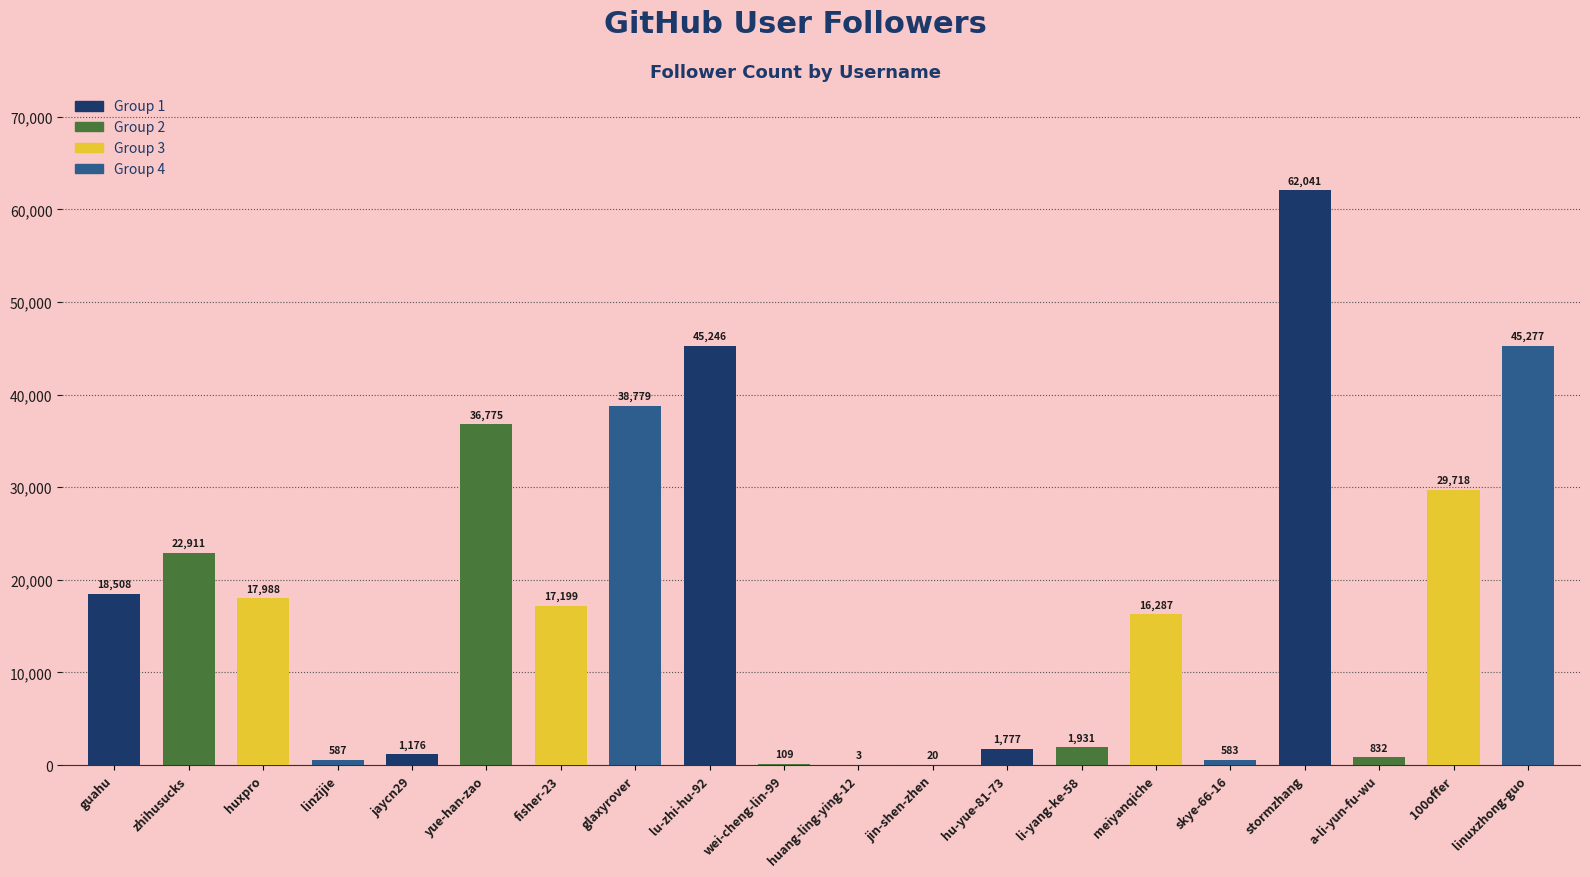

True or false: the data shows 29718 at 100offer.

True